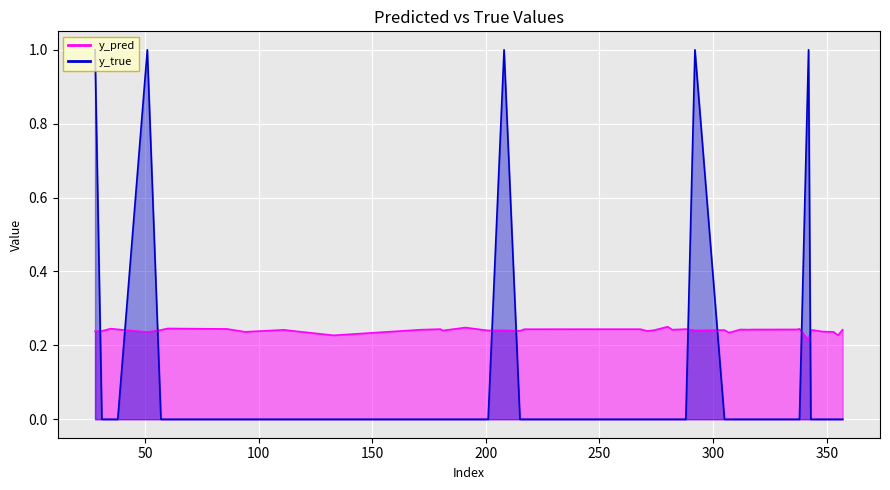

How many categories are shown in the chart?

40